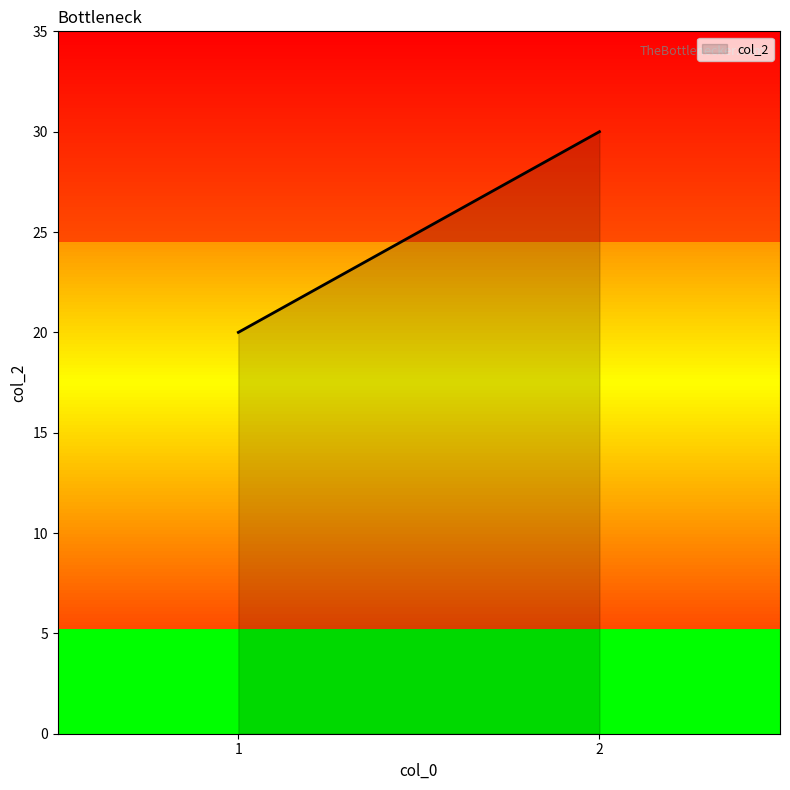

Does the chart display data point markers on the line(s)?

No